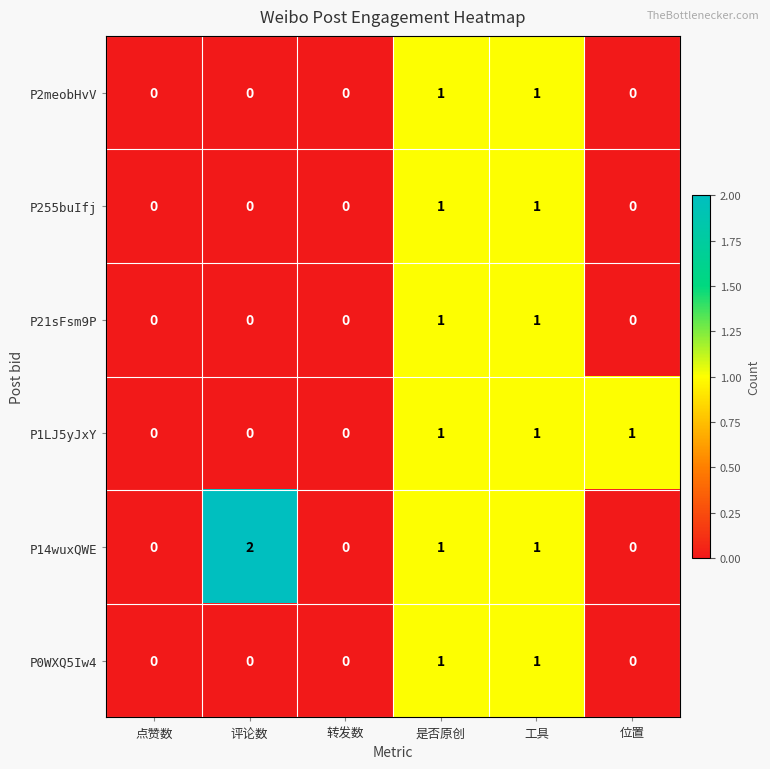

Is it true that P14wuxQWE equals 2 at 工具?

False